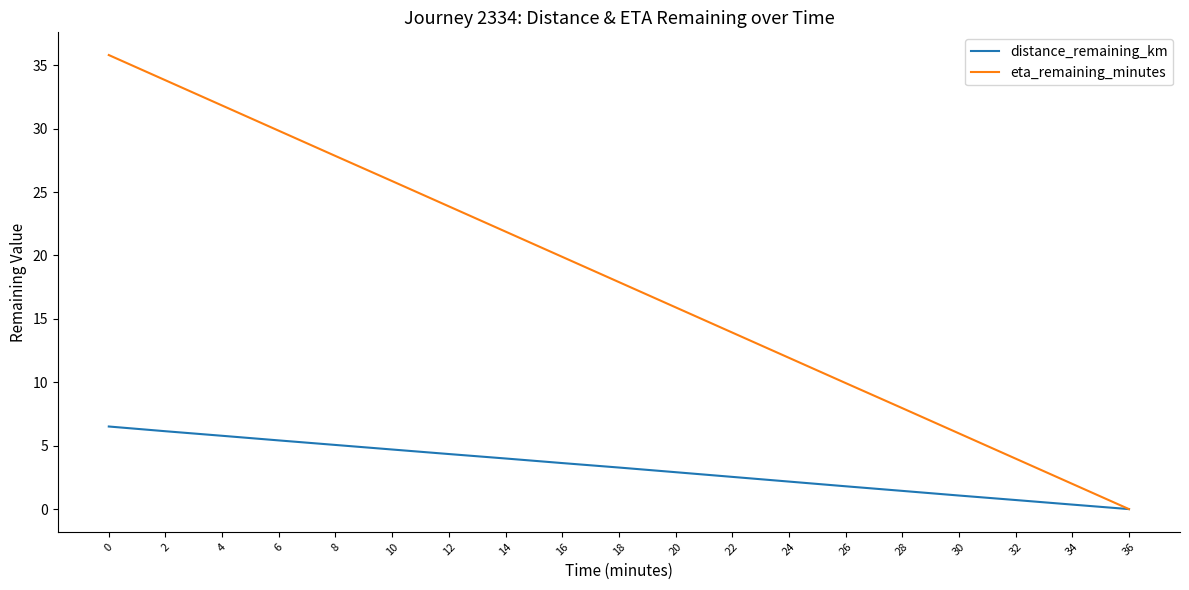

What is the difference between the highest and lowest values at 20?

13.0